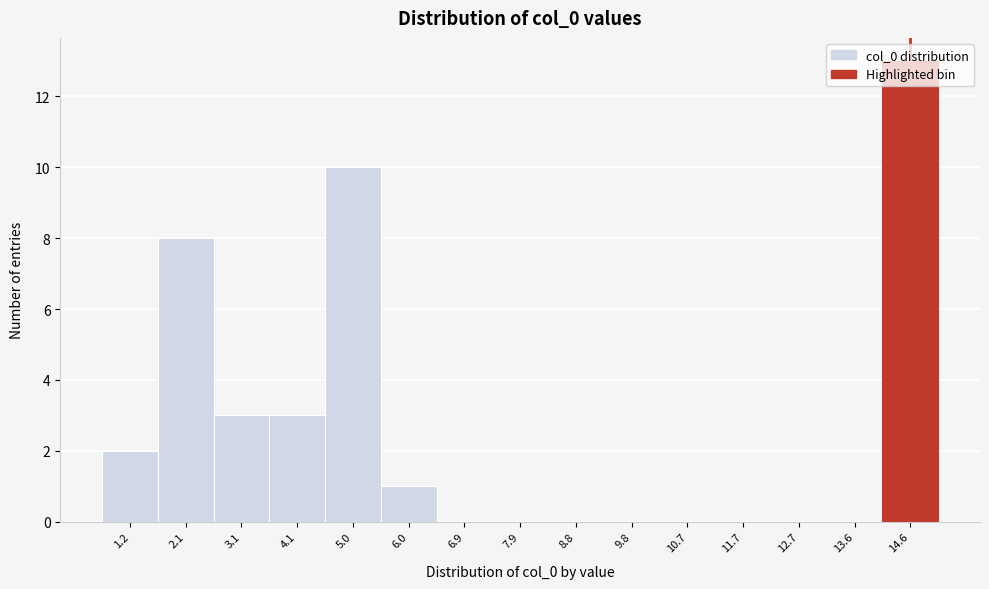

True or false: the data shows 0 at 7.9.

True